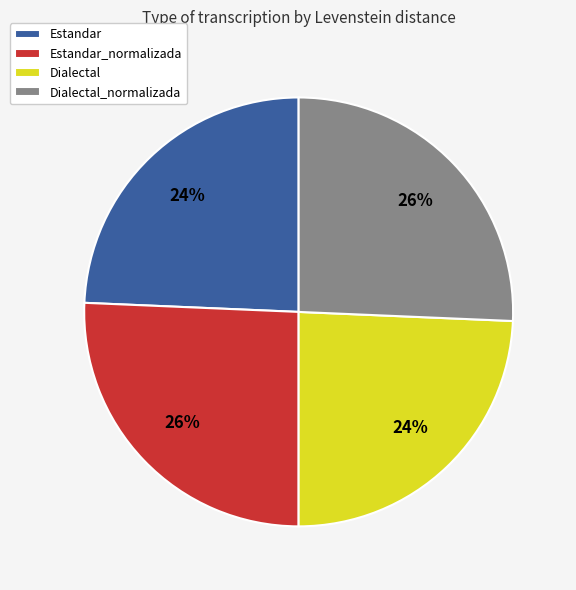

To the nearest percent, what is the average slice percentage?

25%